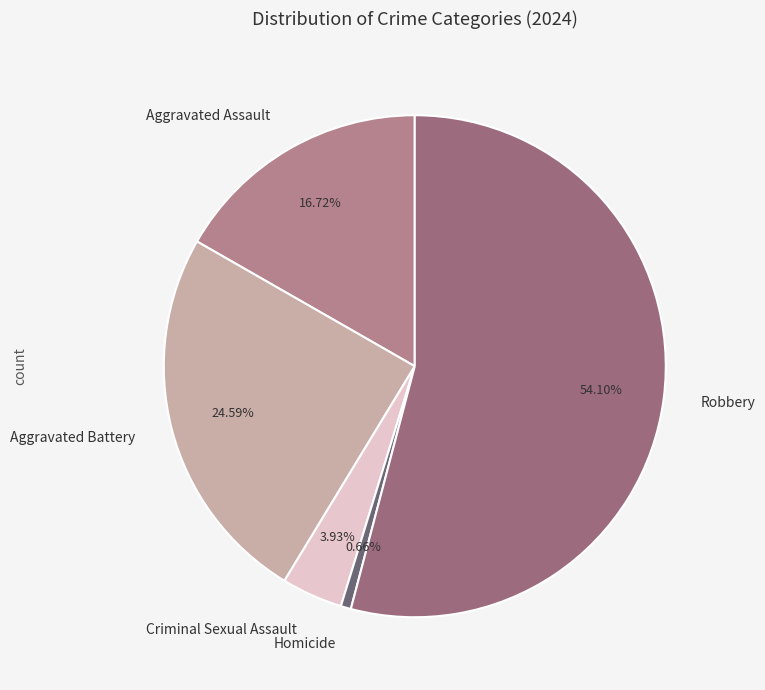

Count the number of slices in the pie.

5